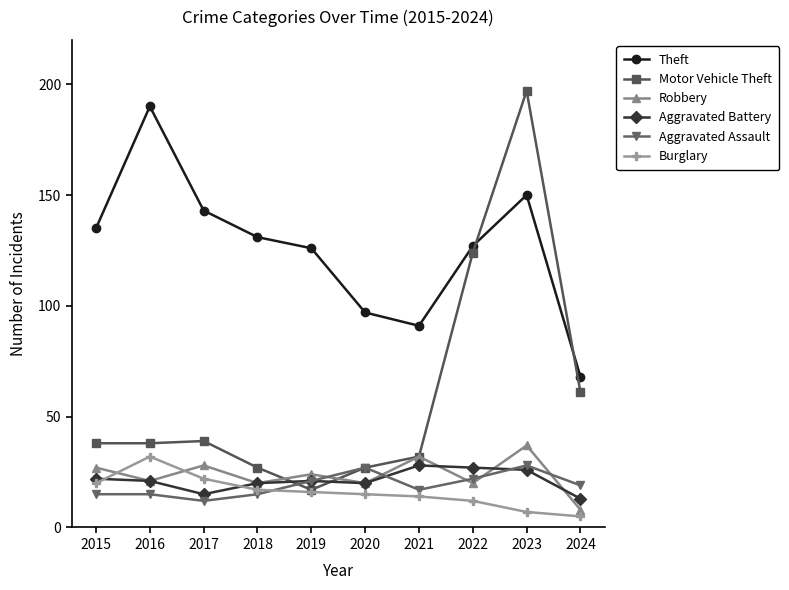

How many categories are shown in the chart?

10